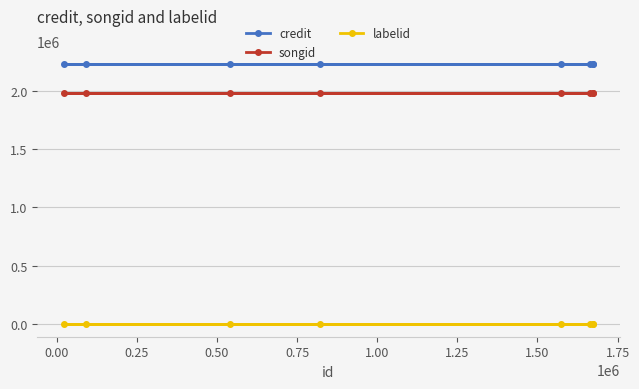

What is the average value of the labelid series?

413